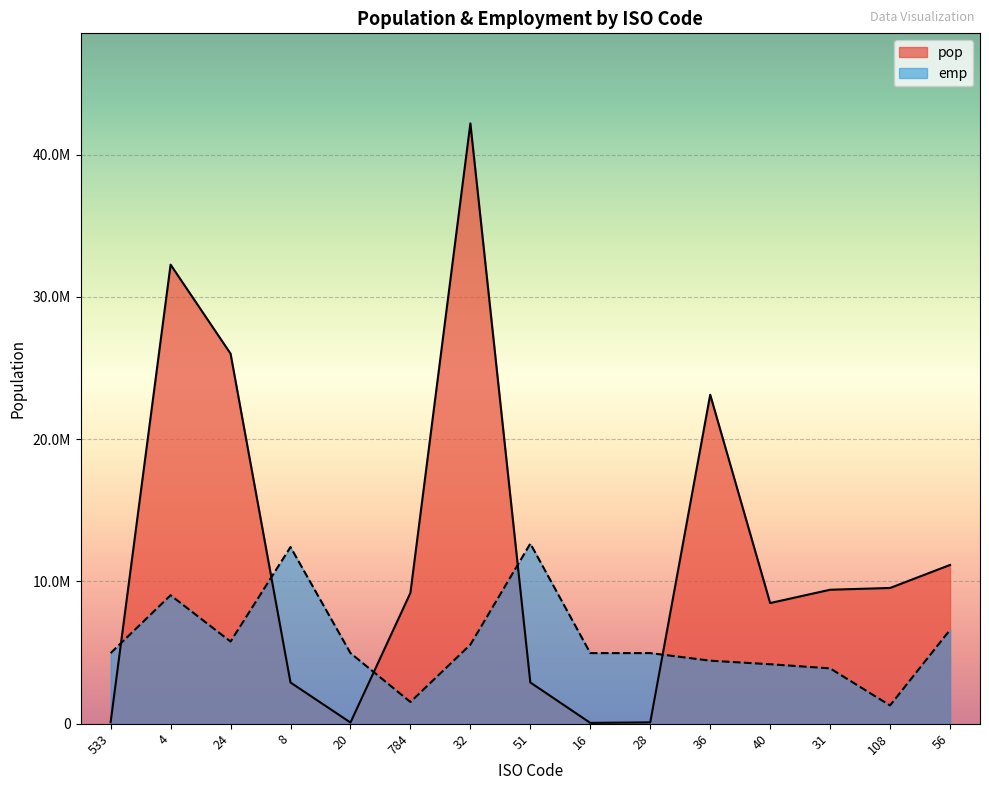

What is the total value across all series at 20?

5043397.0